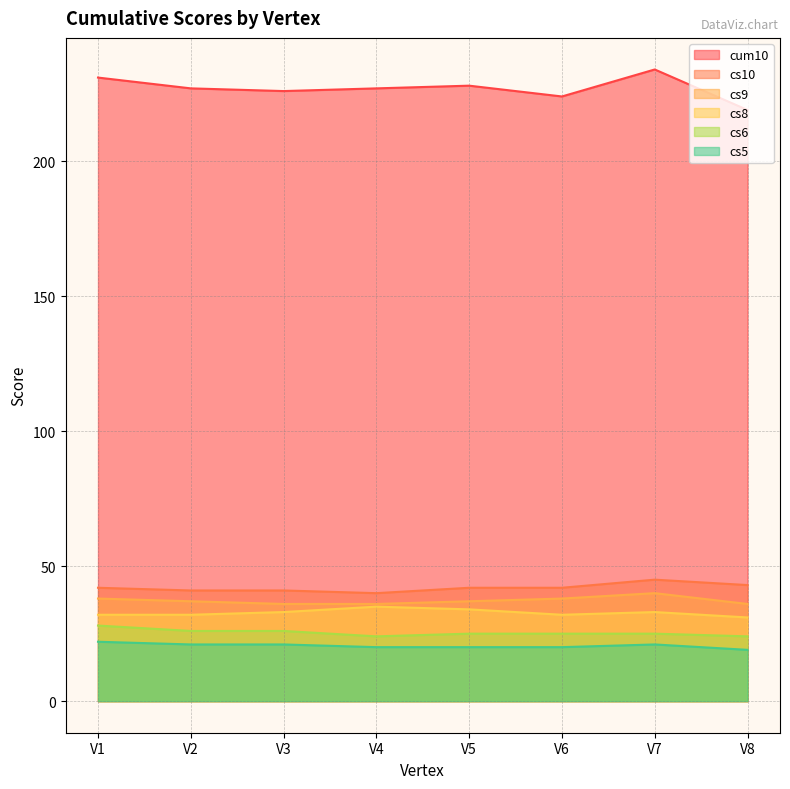

True or false: cs9 and cs6 intersect in this chart.

False